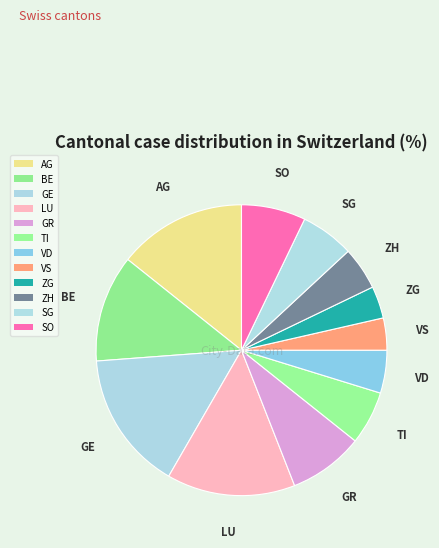

To the nearest percent, what is the combined percentage of LU and VD?

19%